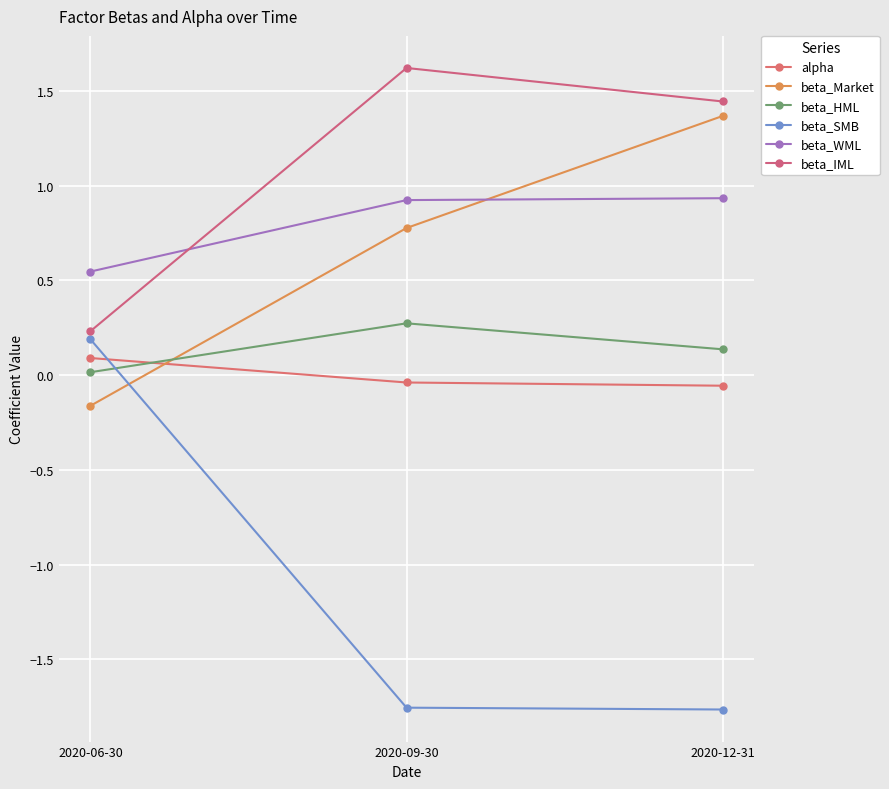

What is the total value across all series at 2020-12-31?

2.1